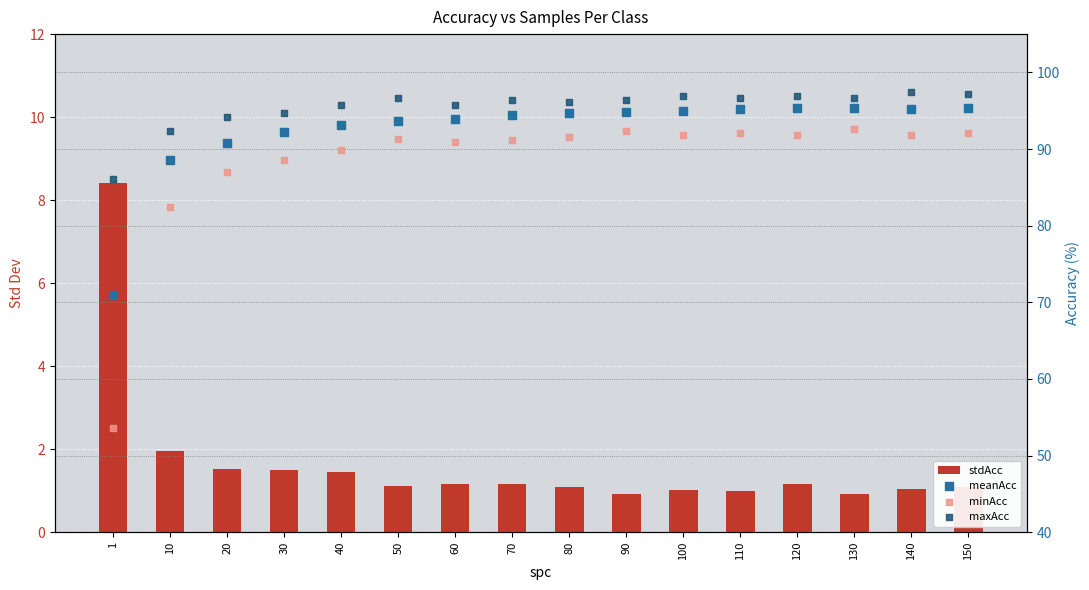

Which series reaches the maximum Y coordinate?

maxAcc